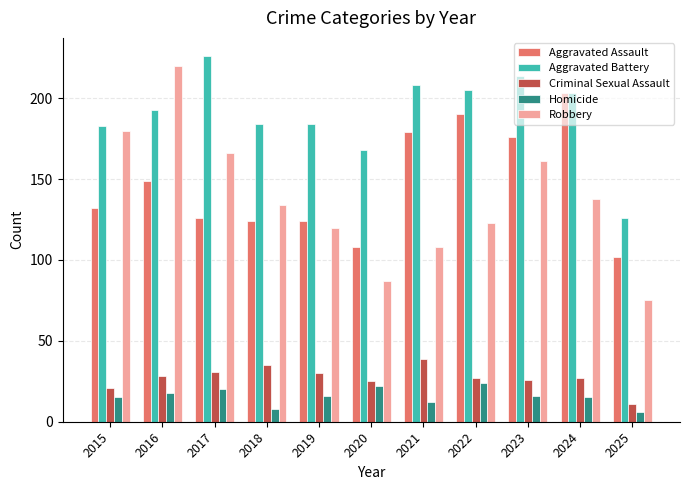

What is the value of the Aggravated Battery bar at the 11th from the left?

126